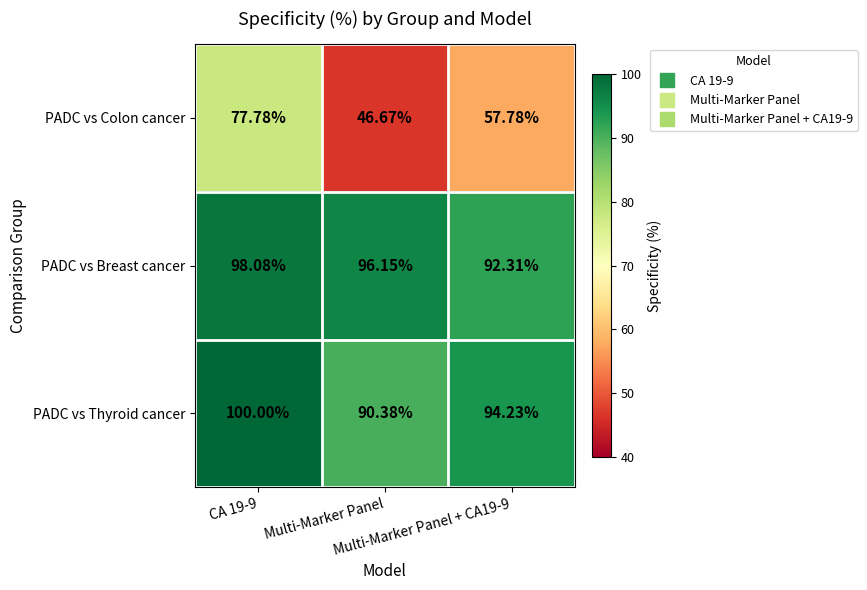

Which category has the highest value across all series?

CA 19-9